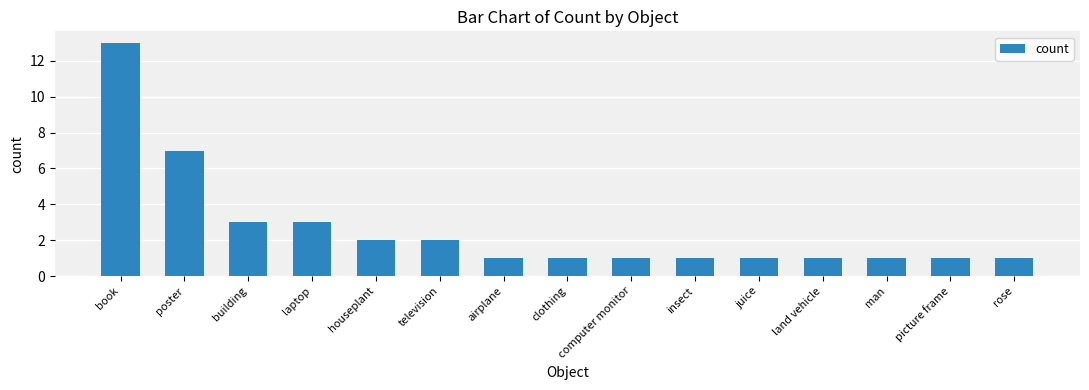

At which label is the value closest to 7?

poster